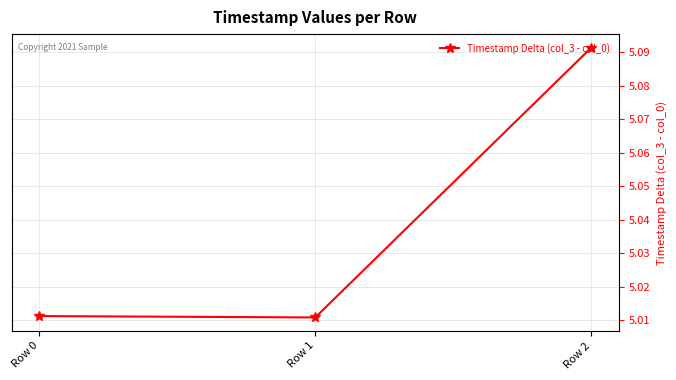

Is this an area chart (filled region under the line)?

No